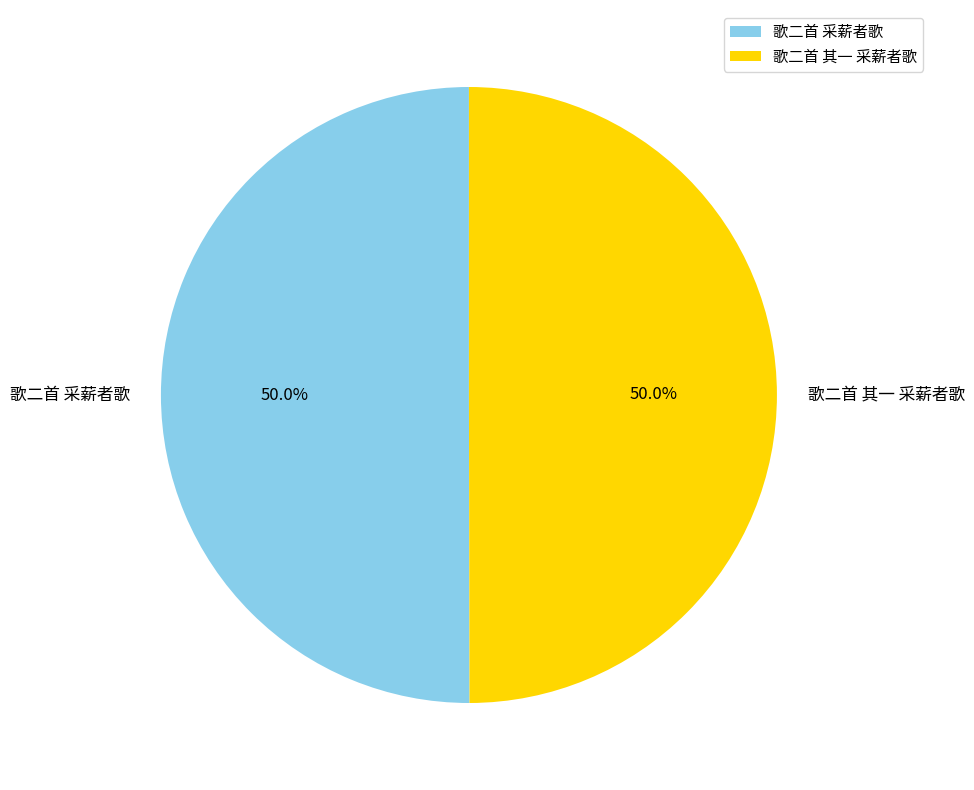

How many slices are in this pie chart?

2